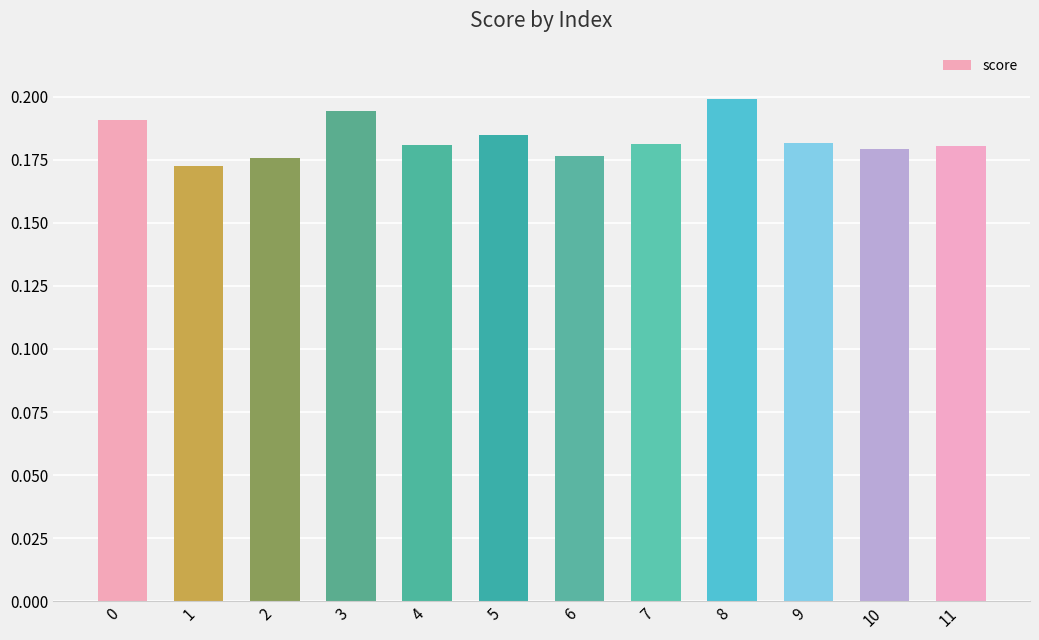

Are the bars grouped side by side (vs. stacked)?

No